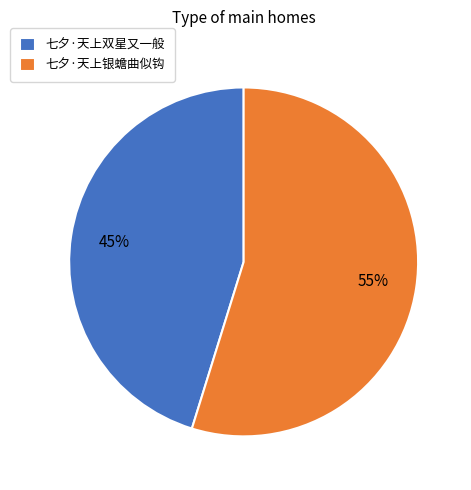

Count the number of slices in the pie.

2